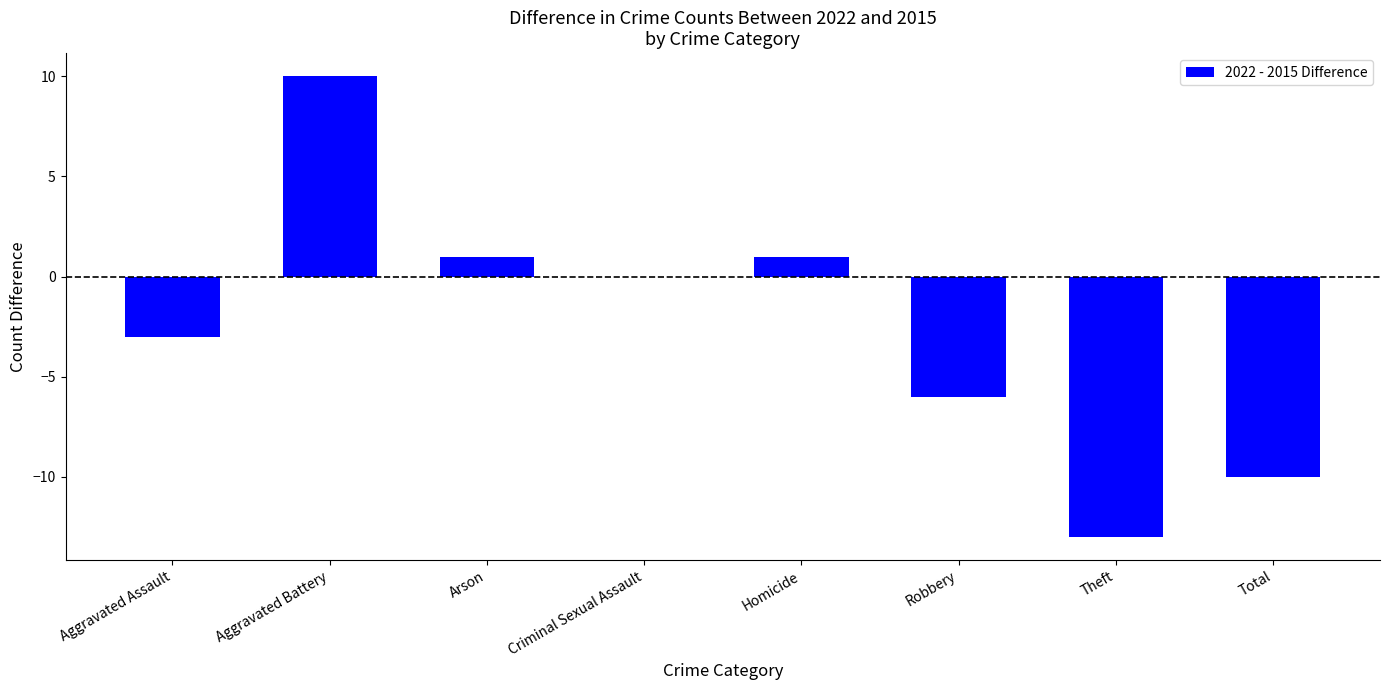

Is it true that the value at Aggravated Battery is 10?

True